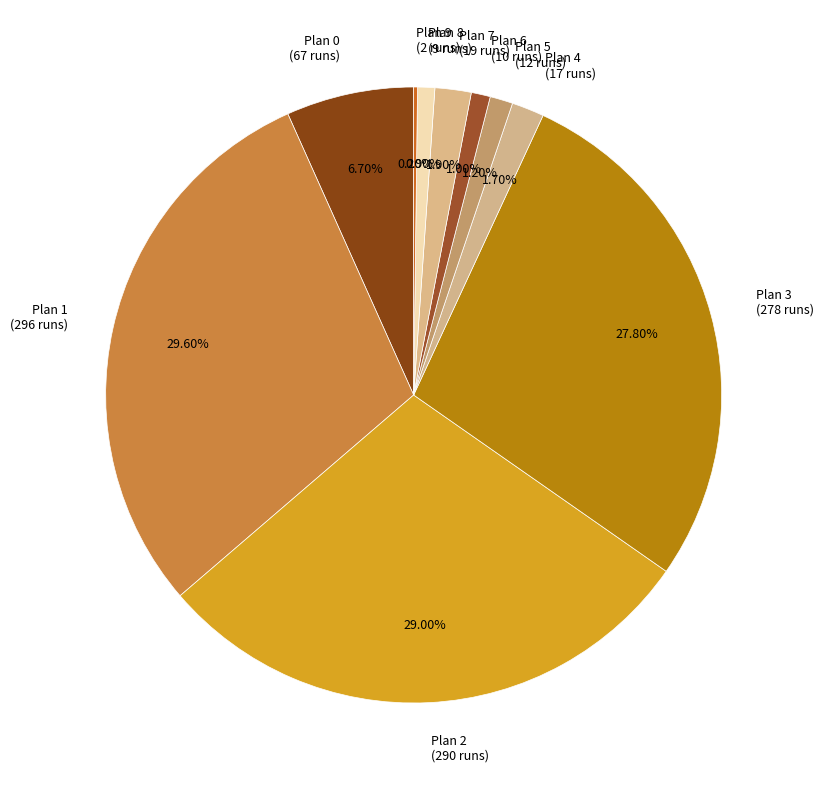

Do Plan 3 and Plan 5 together represent more than half of the pie?

No